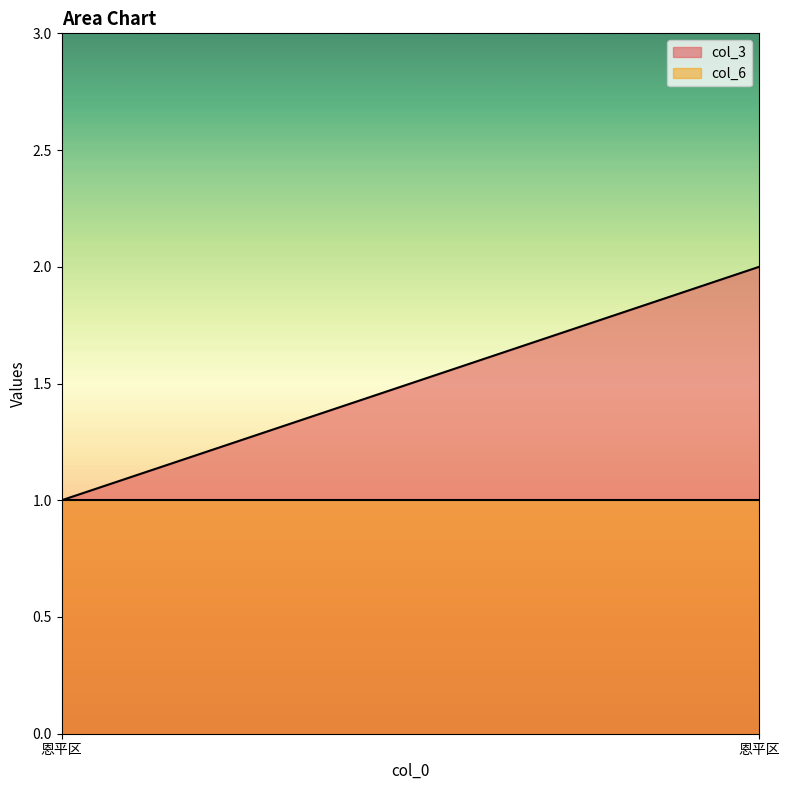

Reading left to right, transcribe all the data shown in this chart.

col_3: 恩平区=1	恩平区=2
col_6: 恩平区=1	恩平区=1